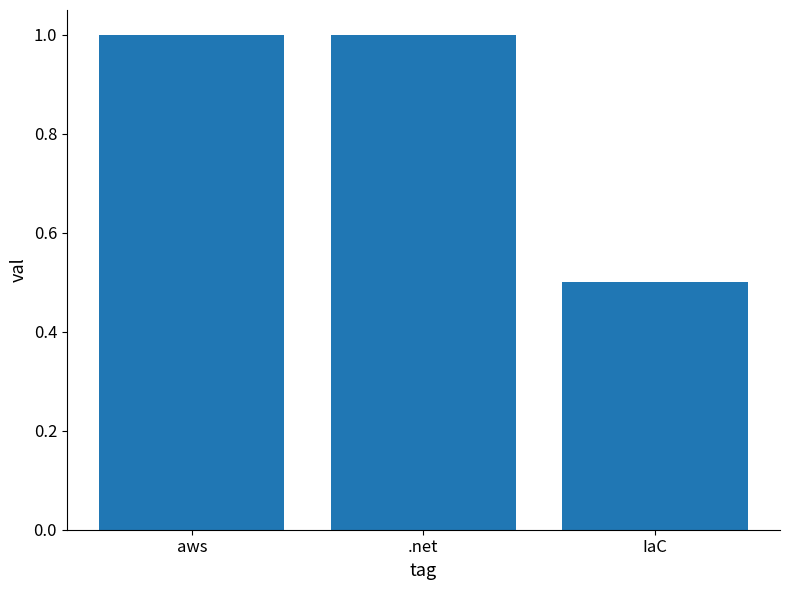

What is the maximum value shown in the chart?

1.0